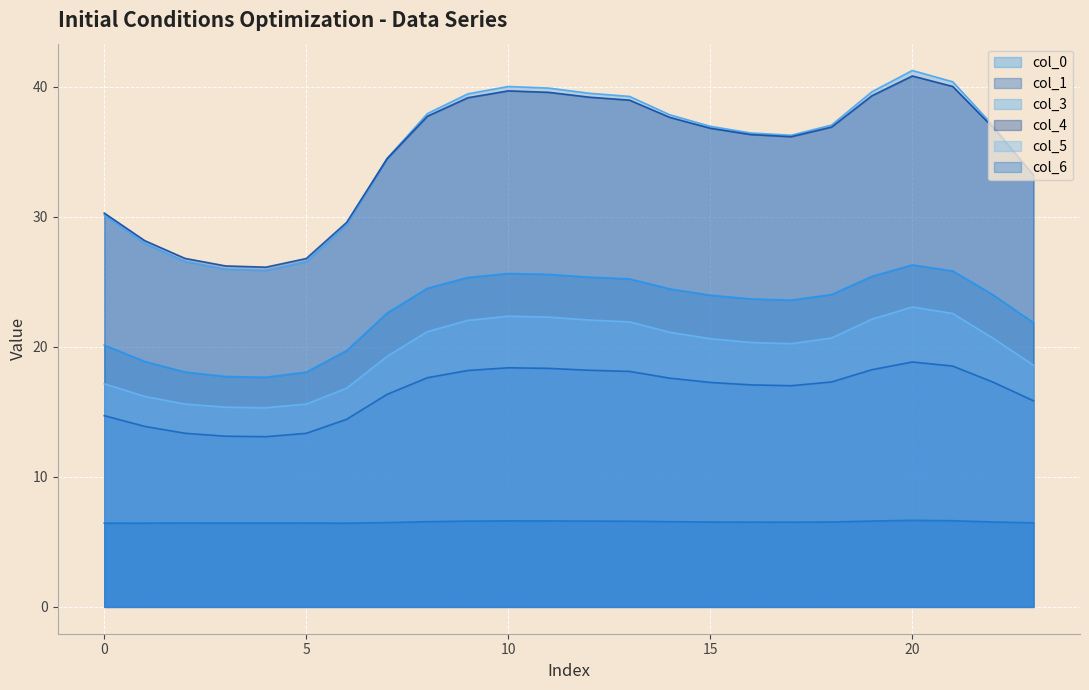

How many interior local peaks does the 5 series have?

2